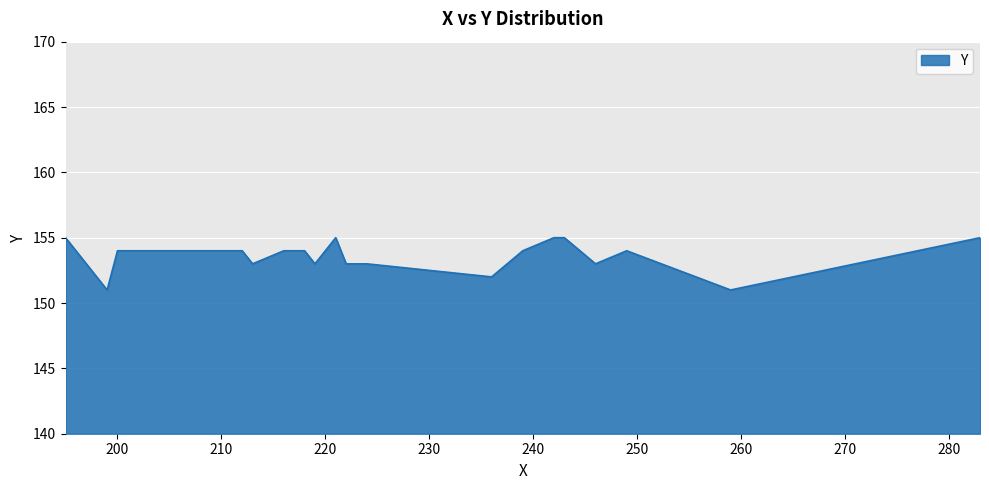

What is the maximum value shown in the chart?

155